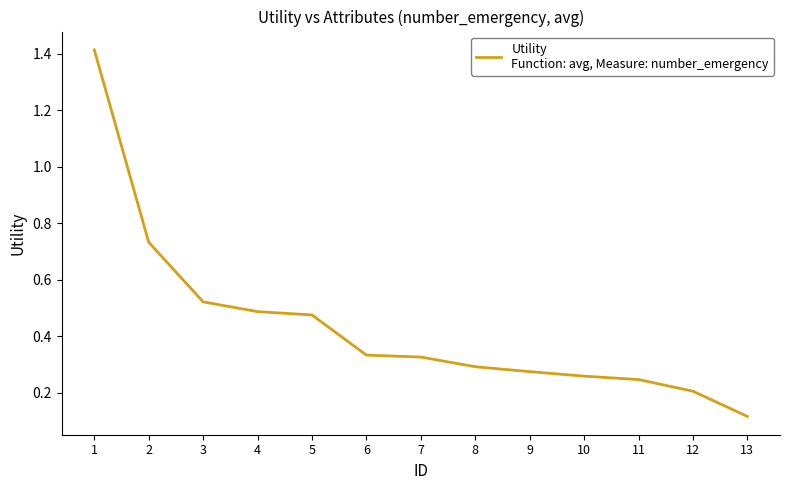

What is the sum of all values?

5.7